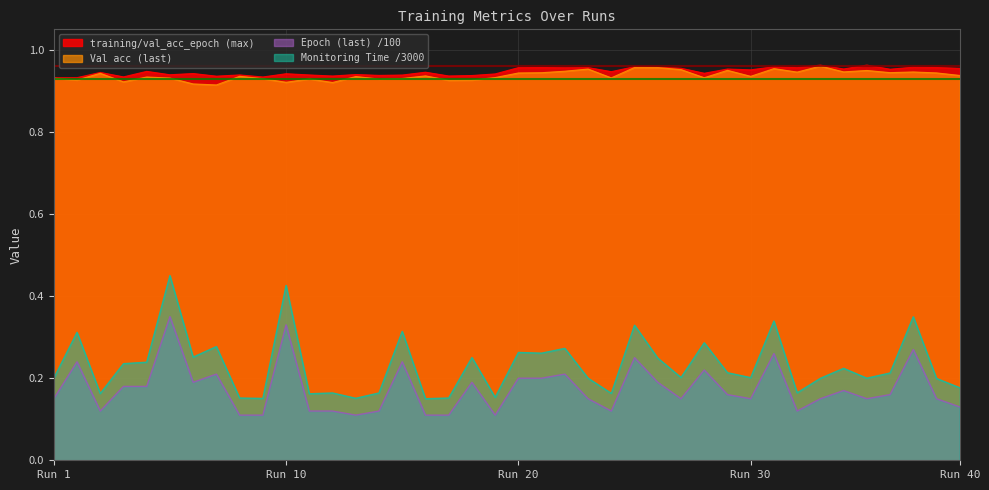

True or false: Monitoring Time and Epoch (last) intersect in this chart.

False